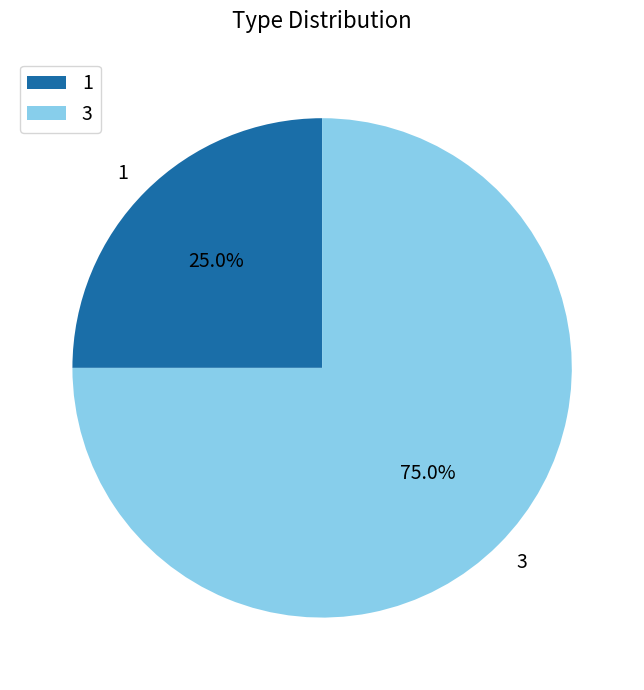

Rank the categories by value from lowest to highest.

1, 3